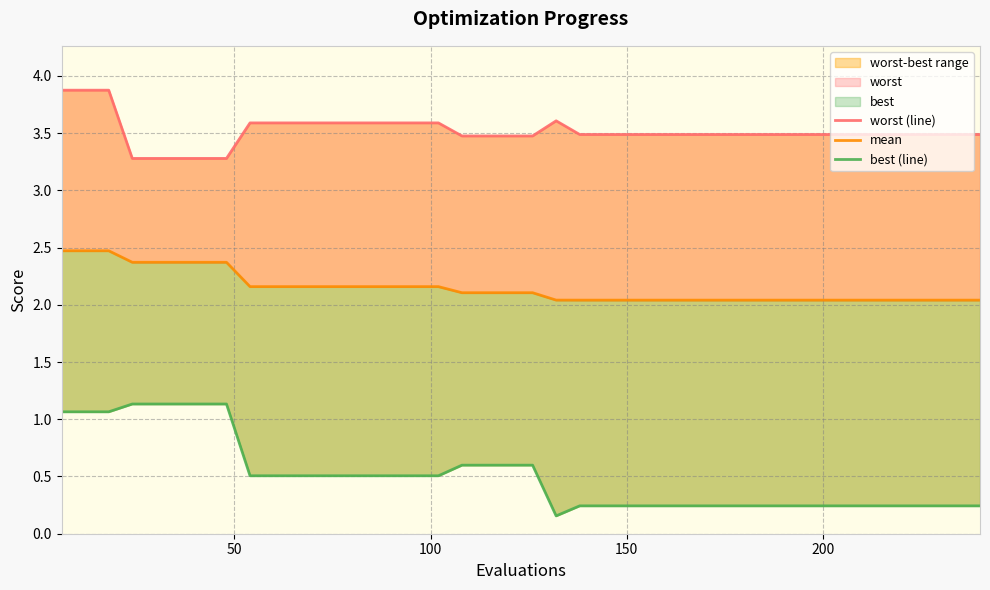

The value of best (line) at 50 is 0.6. True or false?

False